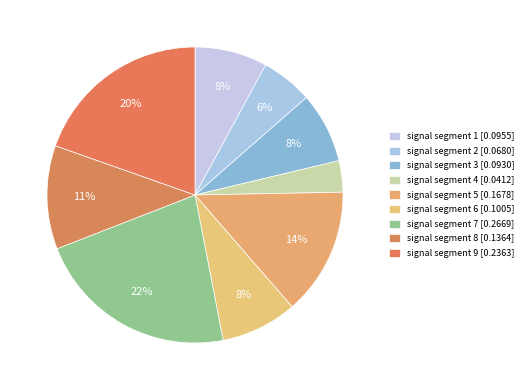

What is the smallest slice in the pie chart?

signal segment 4